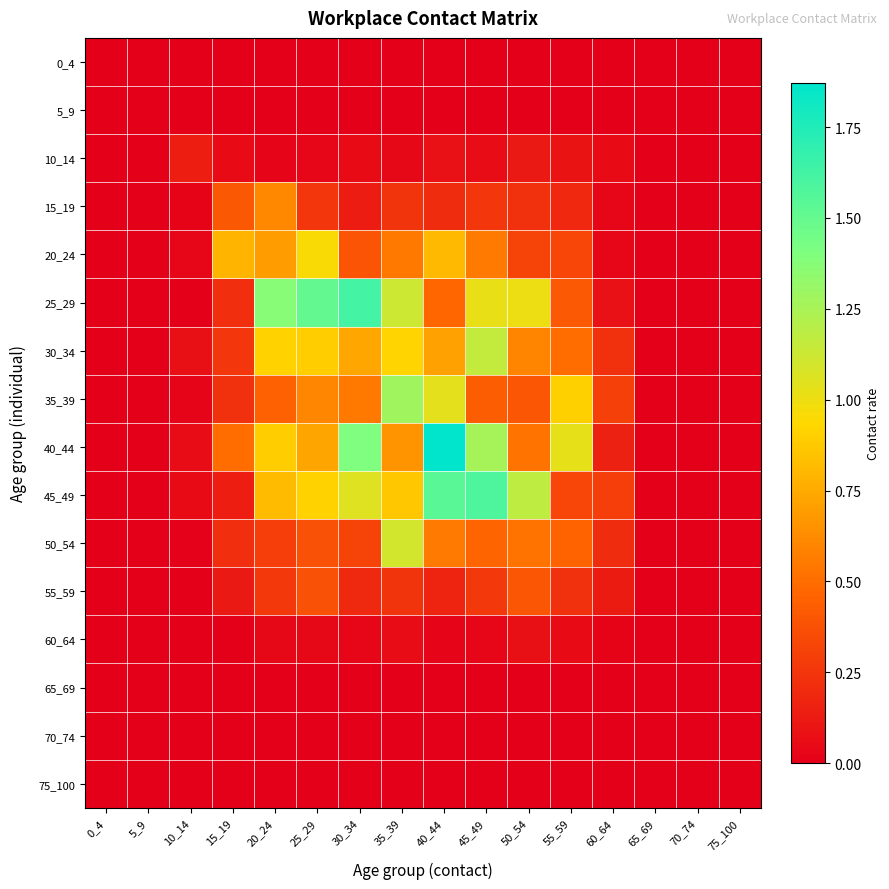

Which label corresponds to the largest value in the chart?

40_44